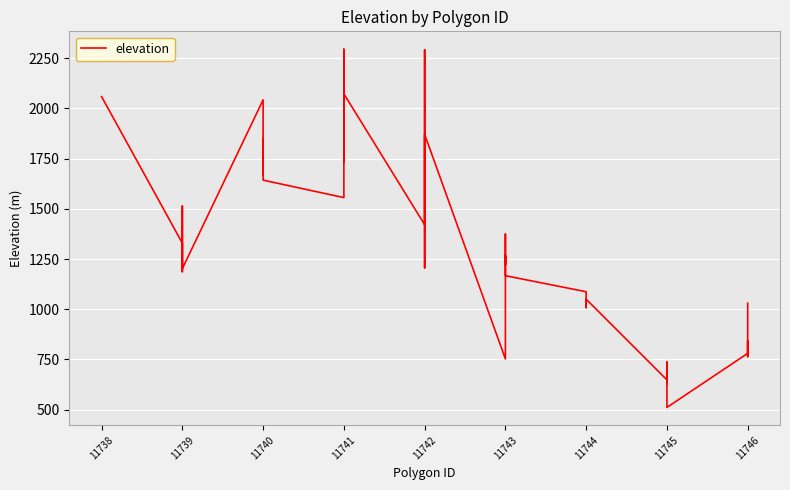

What is the smallest value displayed?

511